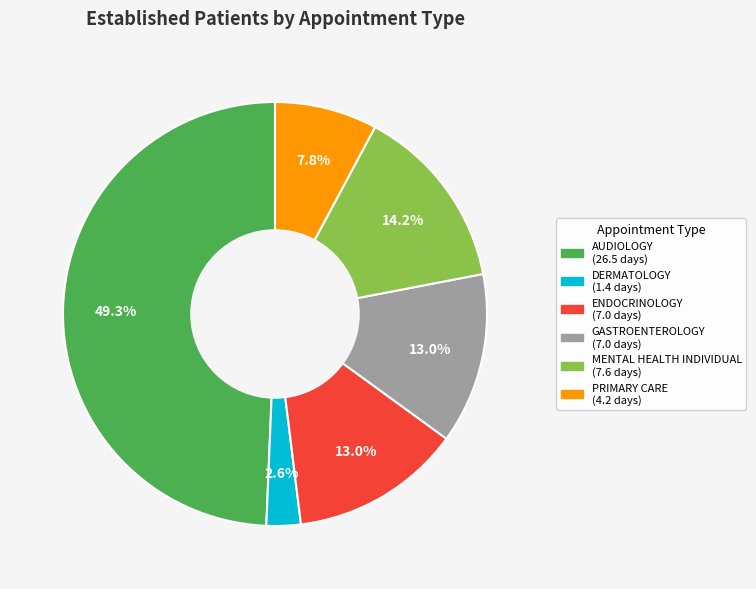

Is there a majority slice in this chart?

No